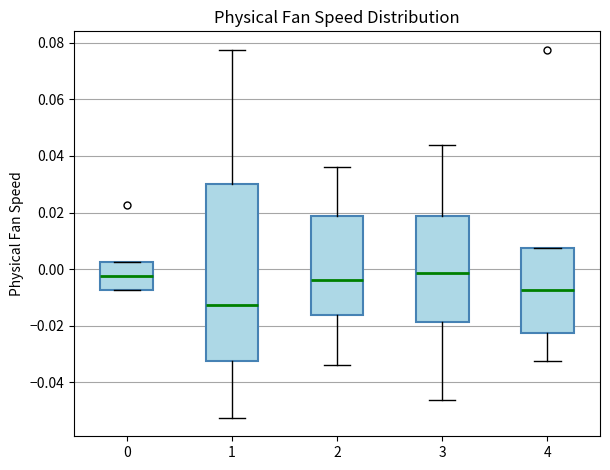

Where does the median line of the box at x = 4 sit on the y-axis? The values are not printed on the chart, so give them approximately, as read against the axis.

-0.008